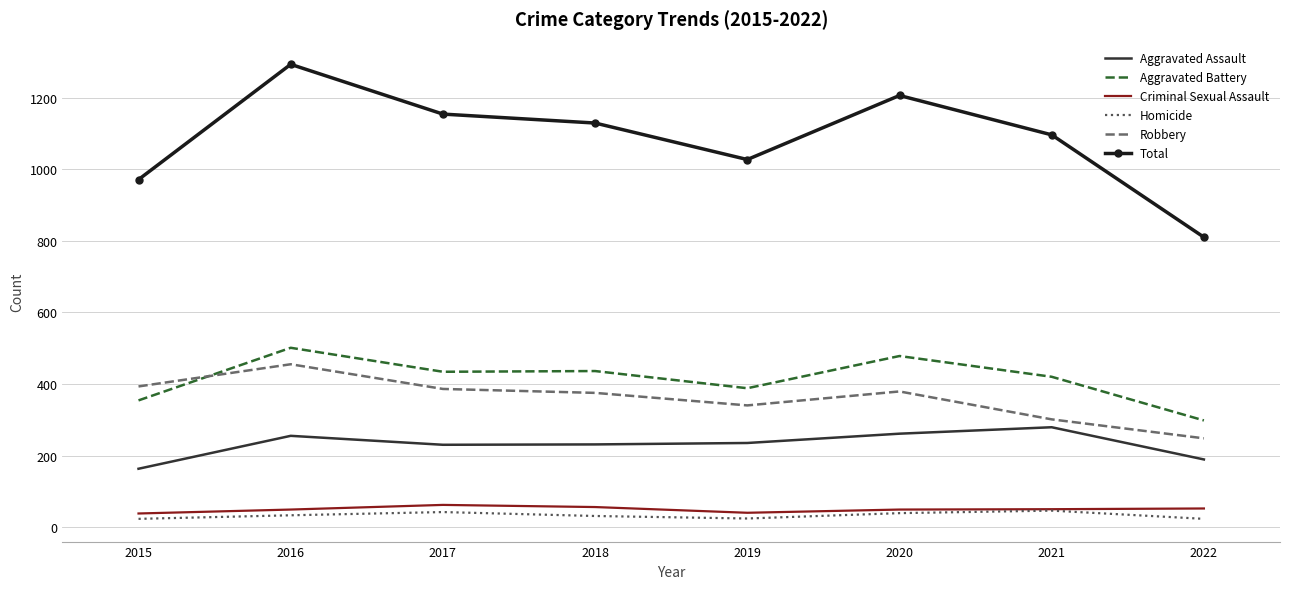

Is the value of Robbery at 2017 greater than the value of Criminal Sexual Assault at 2020?

Yes